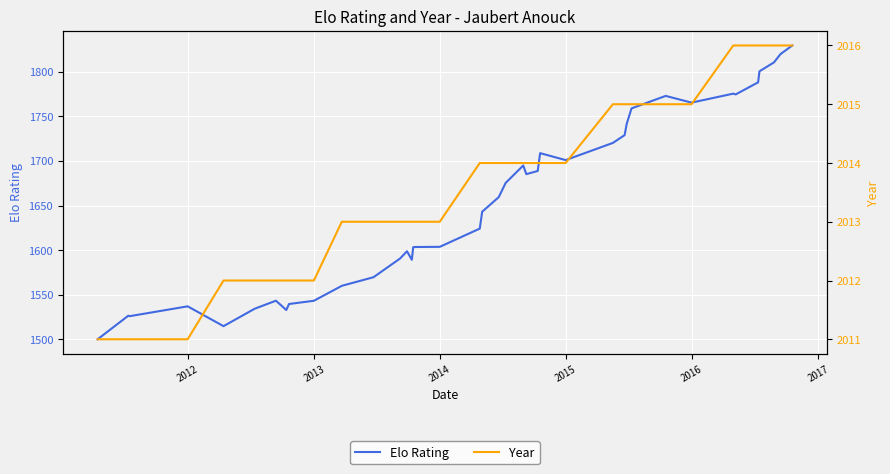

What are all the series names shown in the legend?

Elo Rating, Year